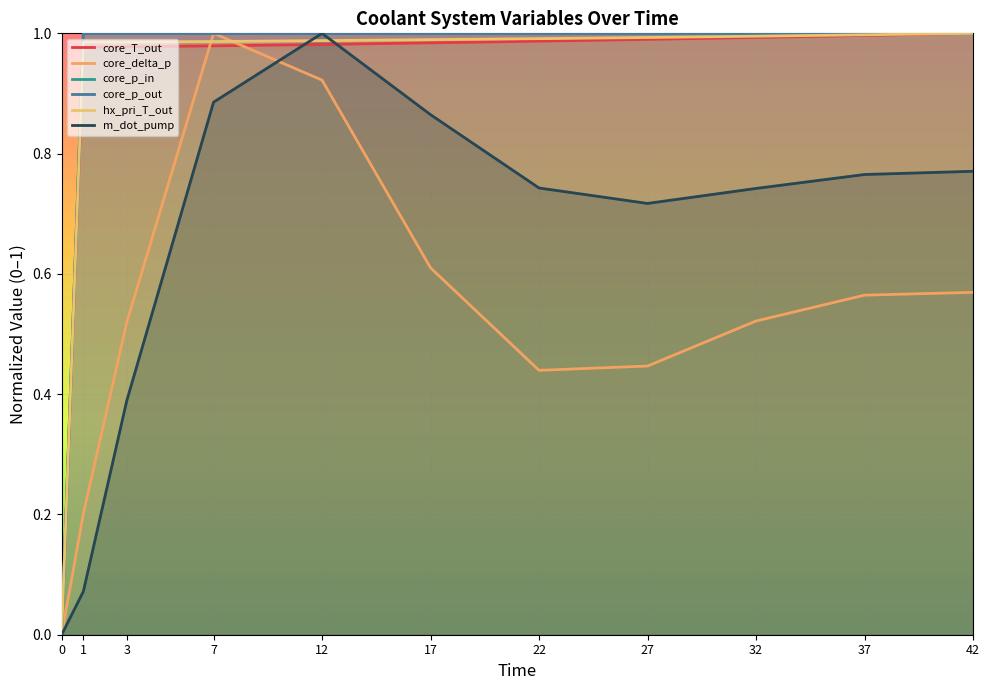

What is the sum of the core_delta_p values at 17 and 3?

1.1